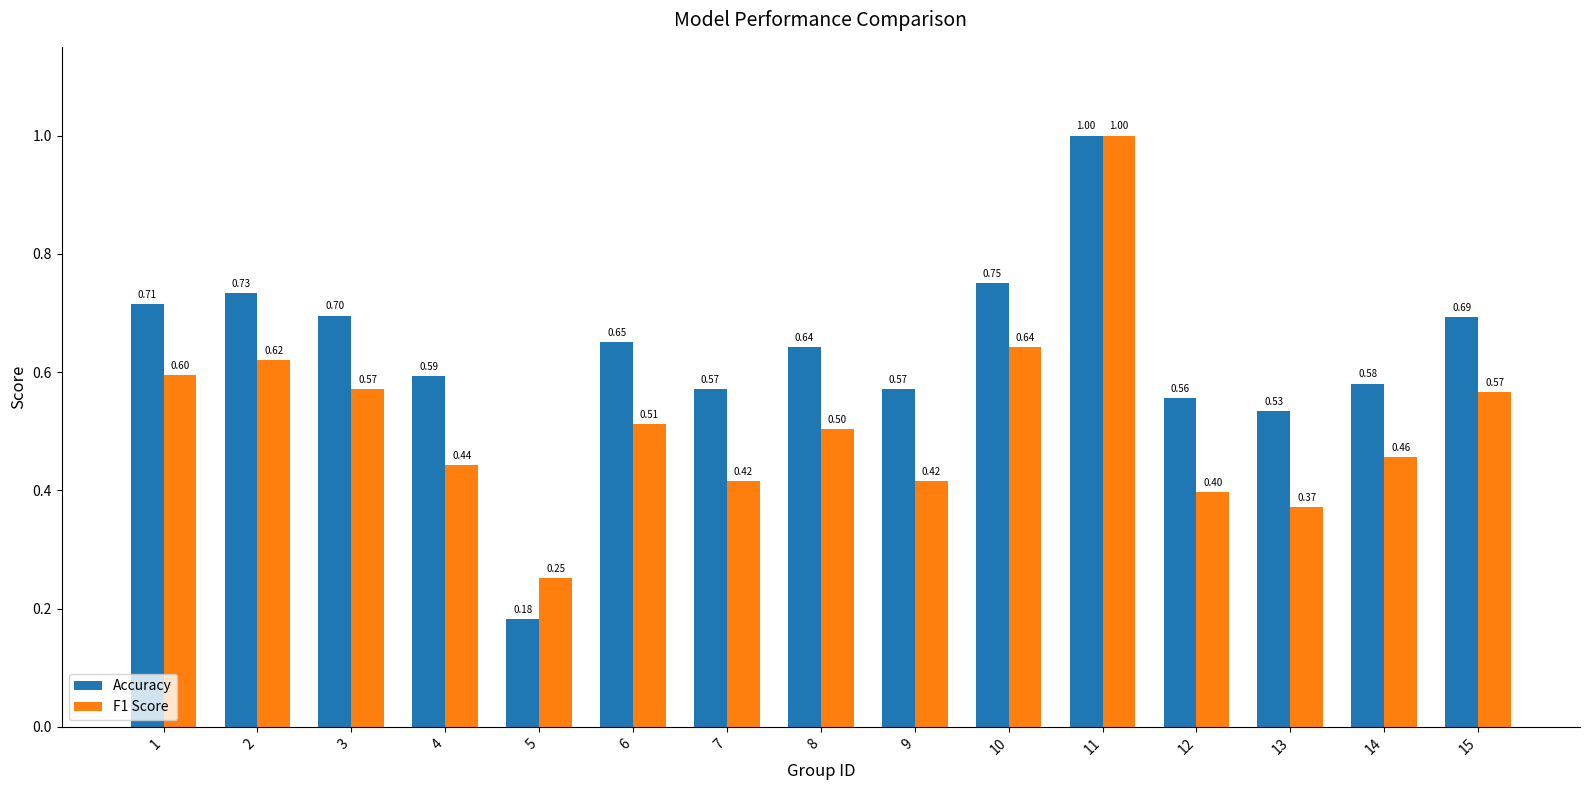

Which series has the largest range (max minus min)?

Accuracy